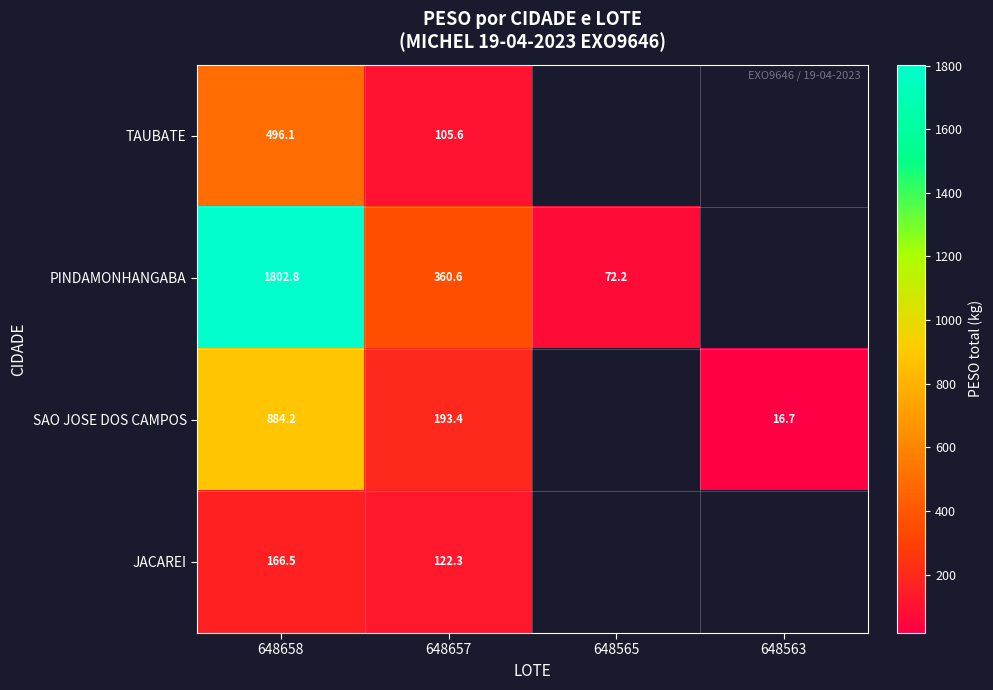

What is the minimum value for JACAREI?

122.3